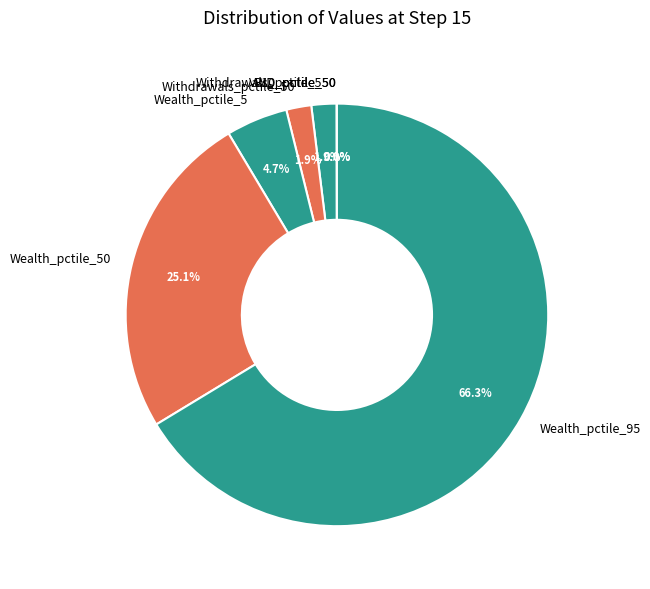

Between Wealth_pctile_50 and Withdrawals_pctile_5, which is larger?

Wealth_pctile_50